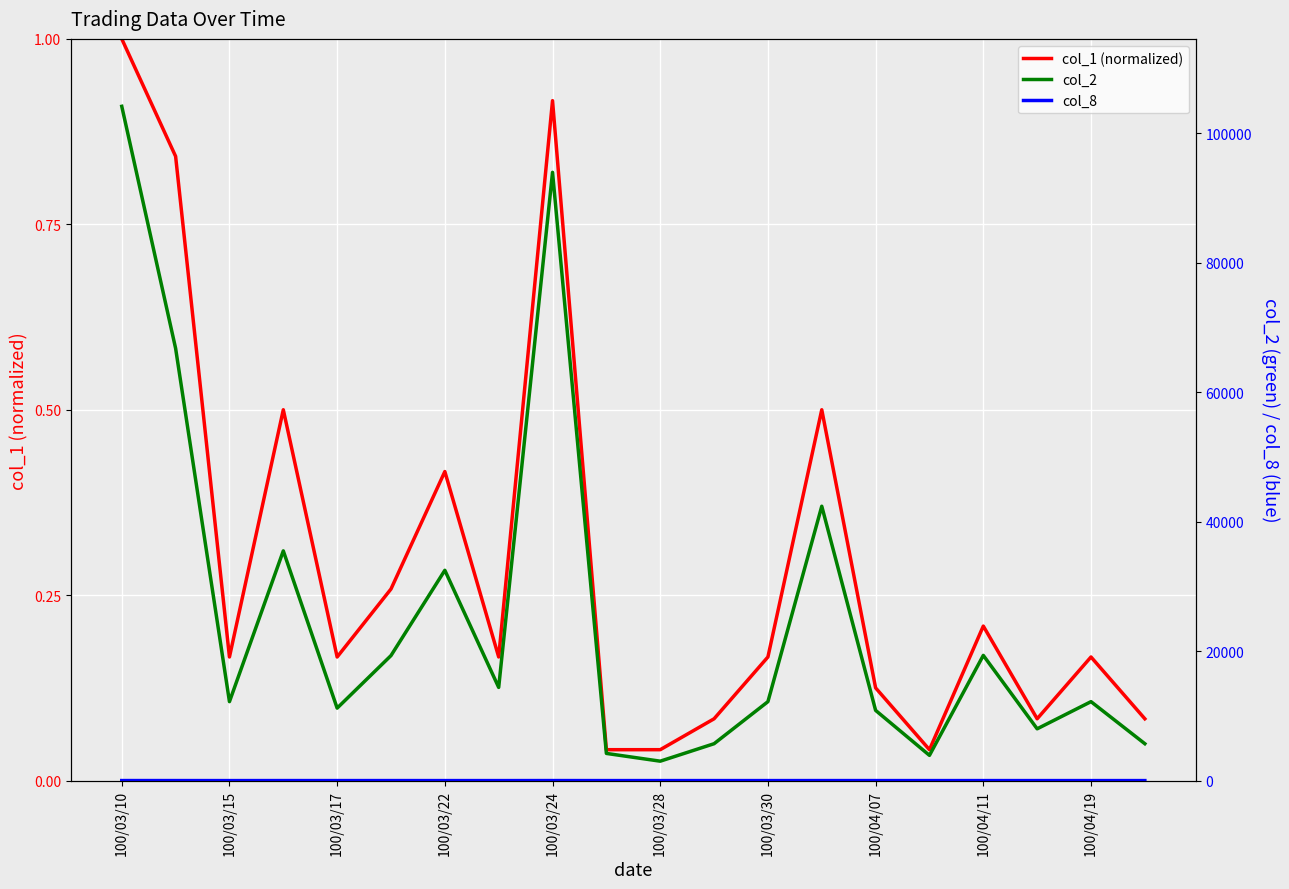

At which category is the sum across all series the highest?

100/03/10